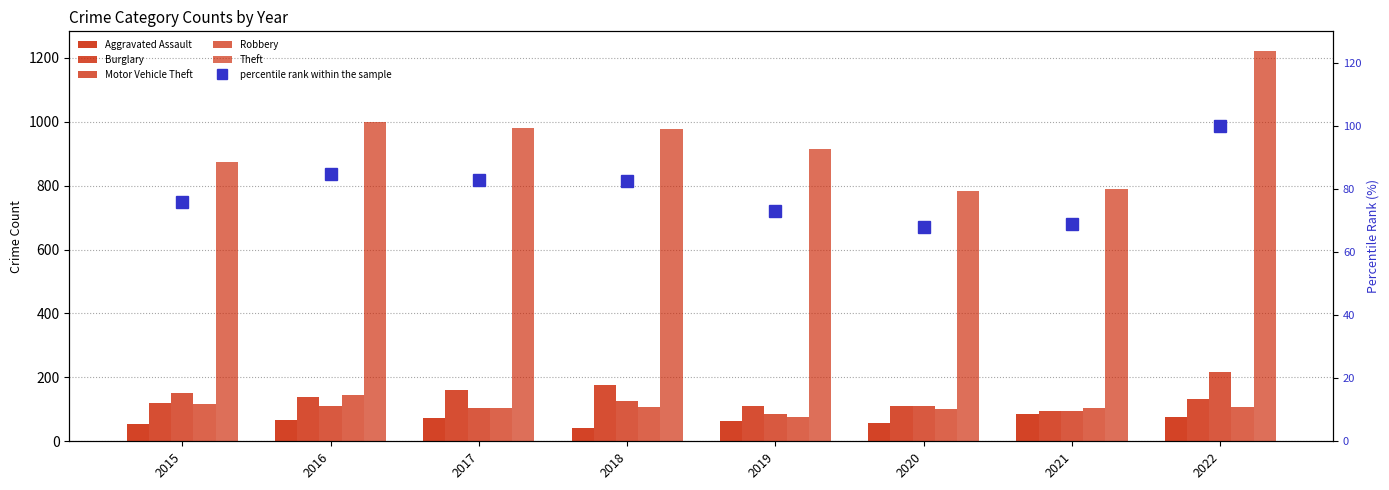

At 2021, list the series in order from largest to smallest.

Theft, Robbery, Motor Vehicle Theft, Burglary, Aggravated Assault, percentile rank within the sample